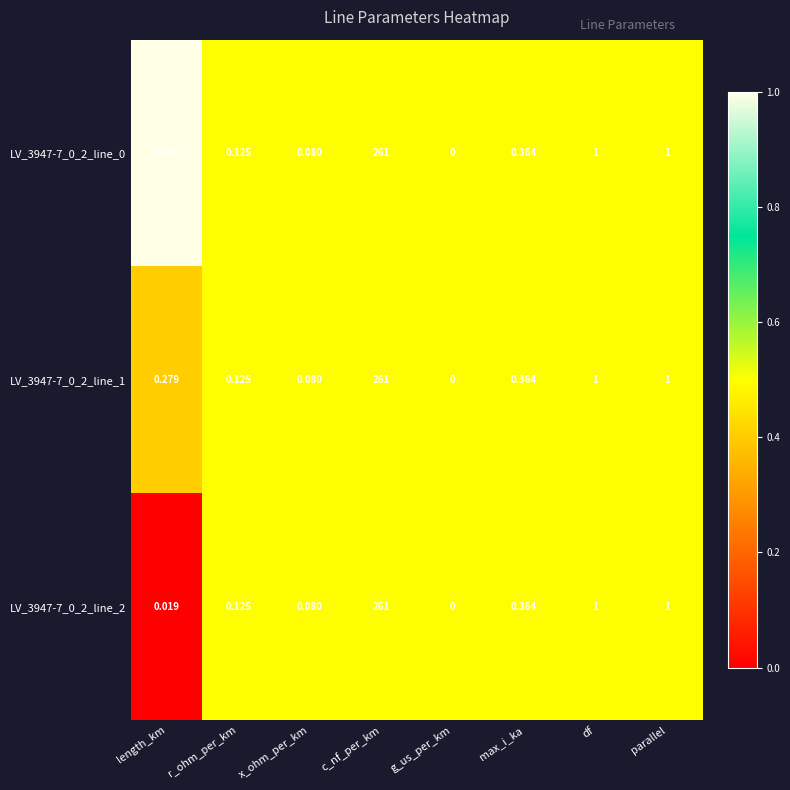

At which category is the sum across all series the highest?

c_nf_per_km